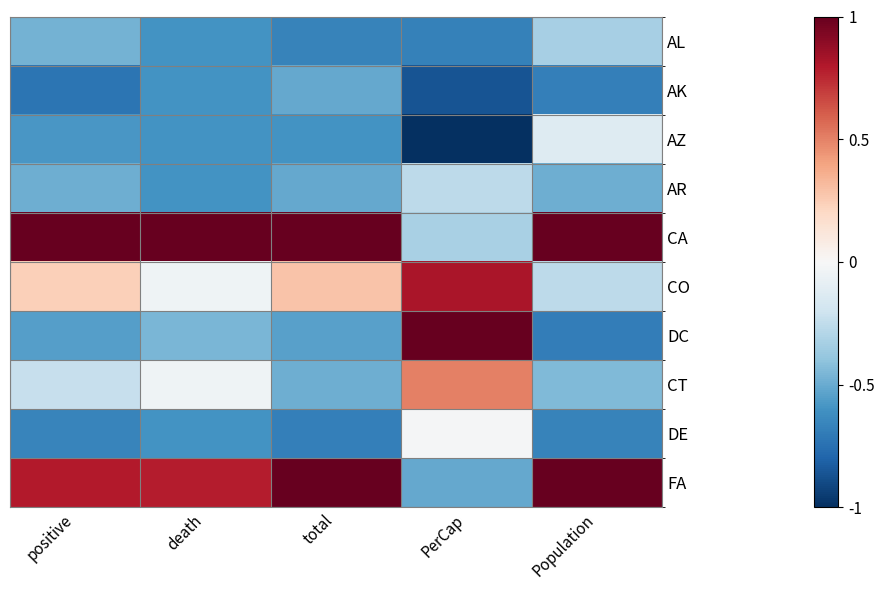

At PerCap, list the series in order from largest to smallest.

DC, CO, CT, DE, AR, CA, FA, AL, AK, AZ